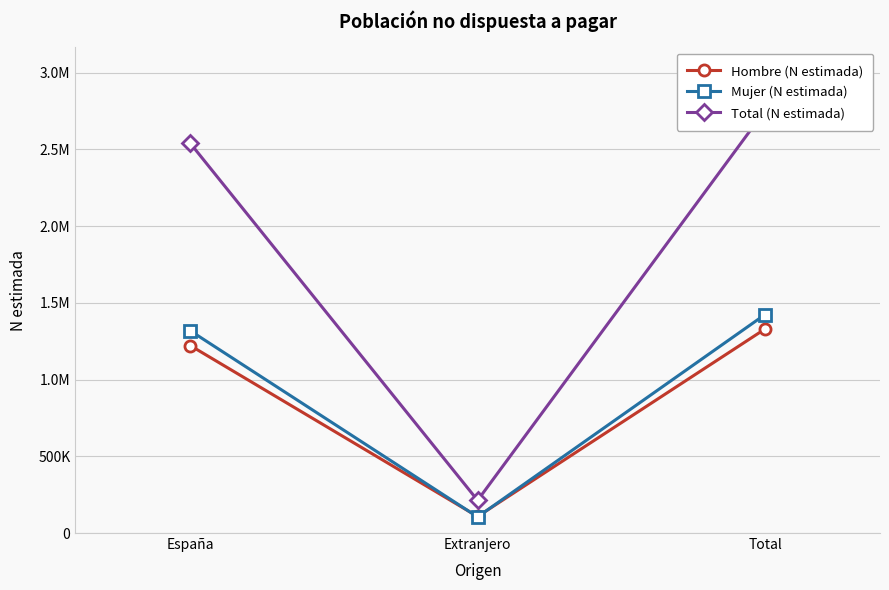

Is it true that Mujer (N estimada) equals 1424060 at Total?

True